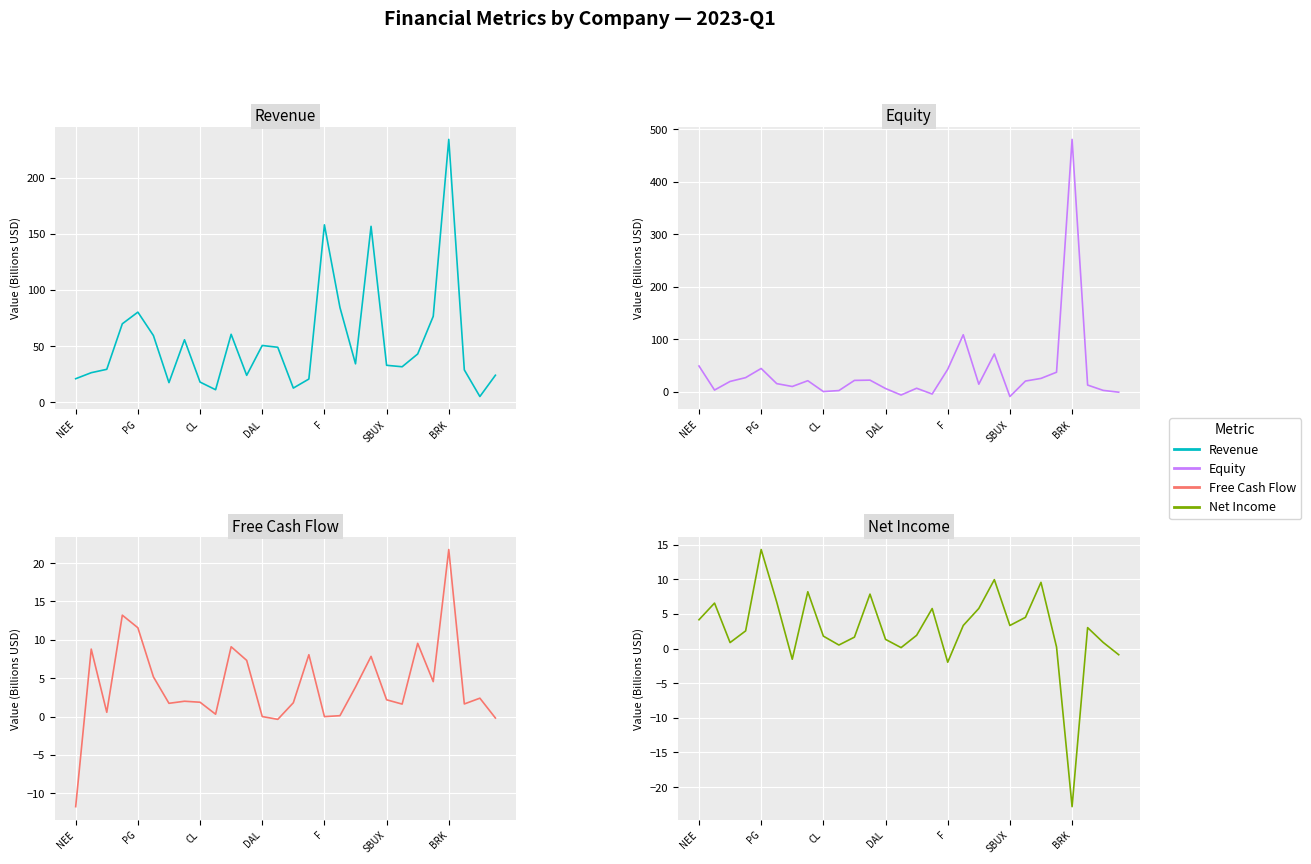

What is the value of the Free Cash Flow point at the 10th from the left?

0.3